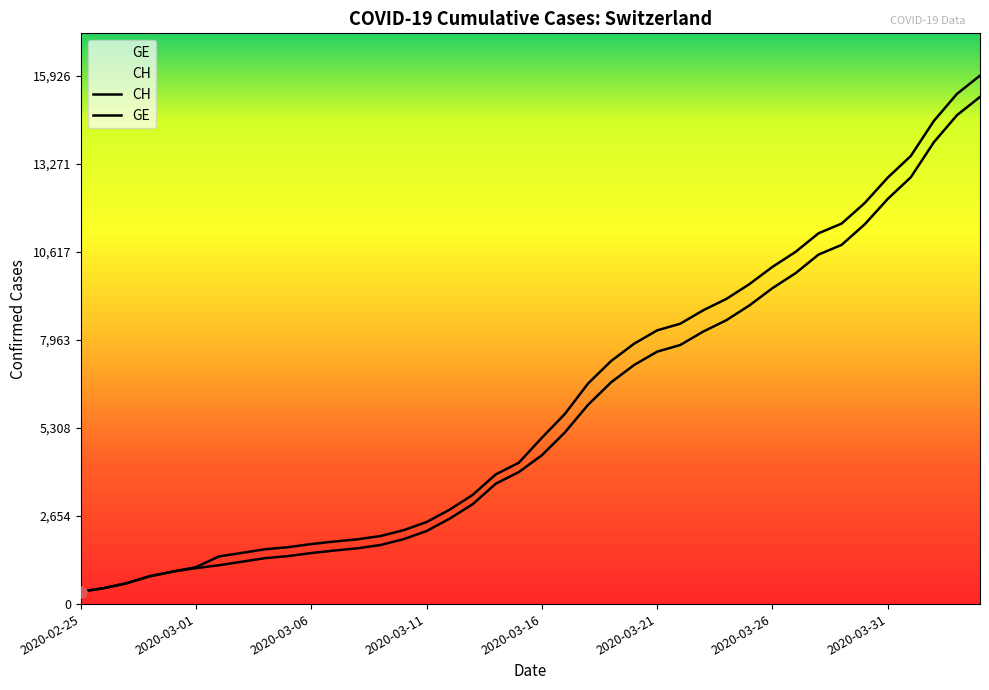

At which category is the sum across all series the highest?

39